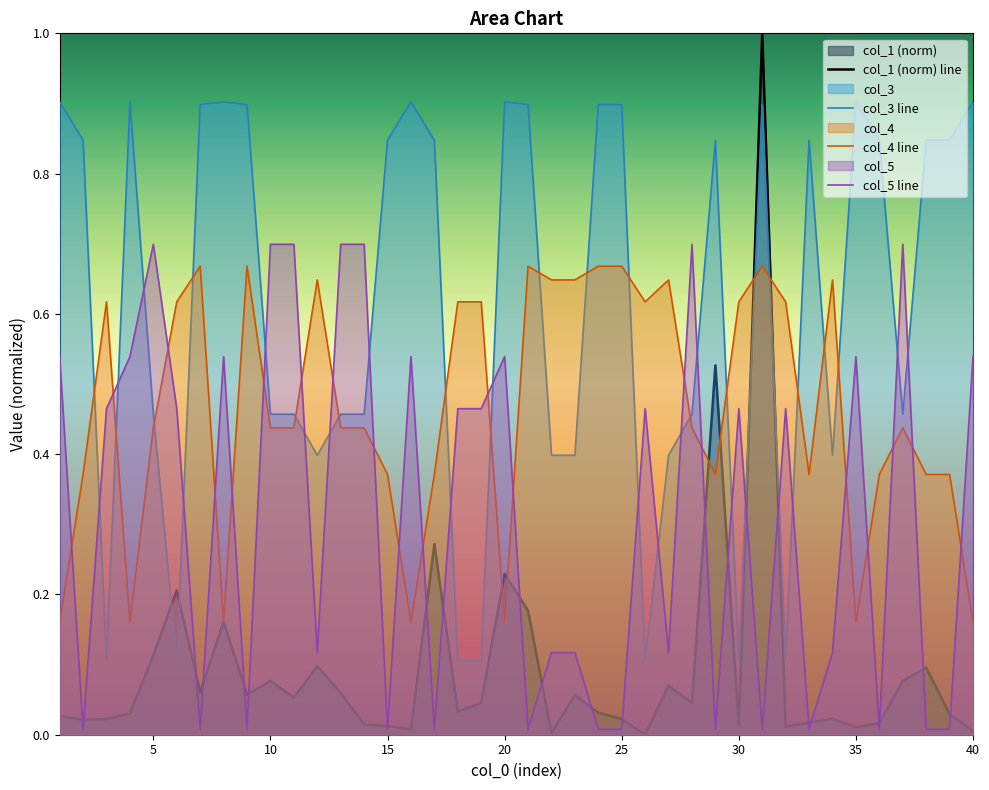

At how many categories does at least one series exceed 0?

40